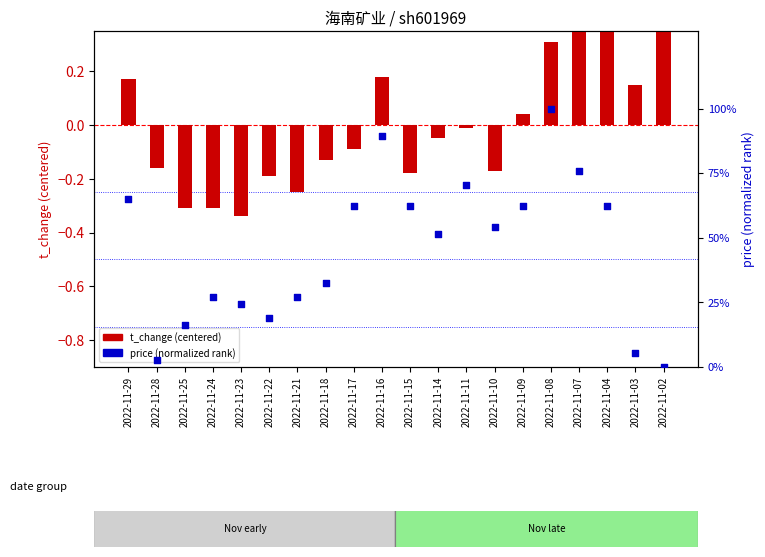

Which series reaches the maximum Y coordinate?

price (normalized)